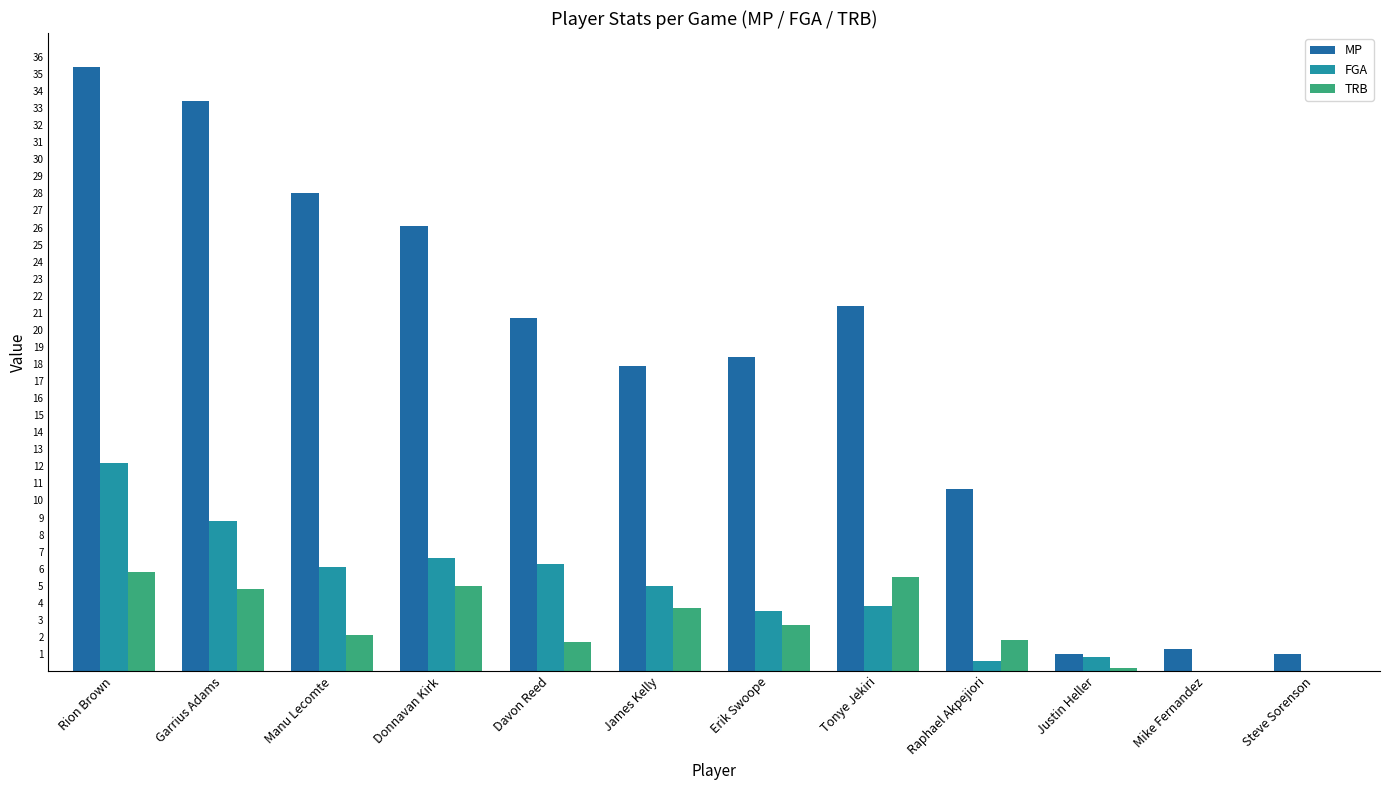

Is the value of FGA at Mike Fernandez greater than the value of MP at Donnavan Kirk?

No